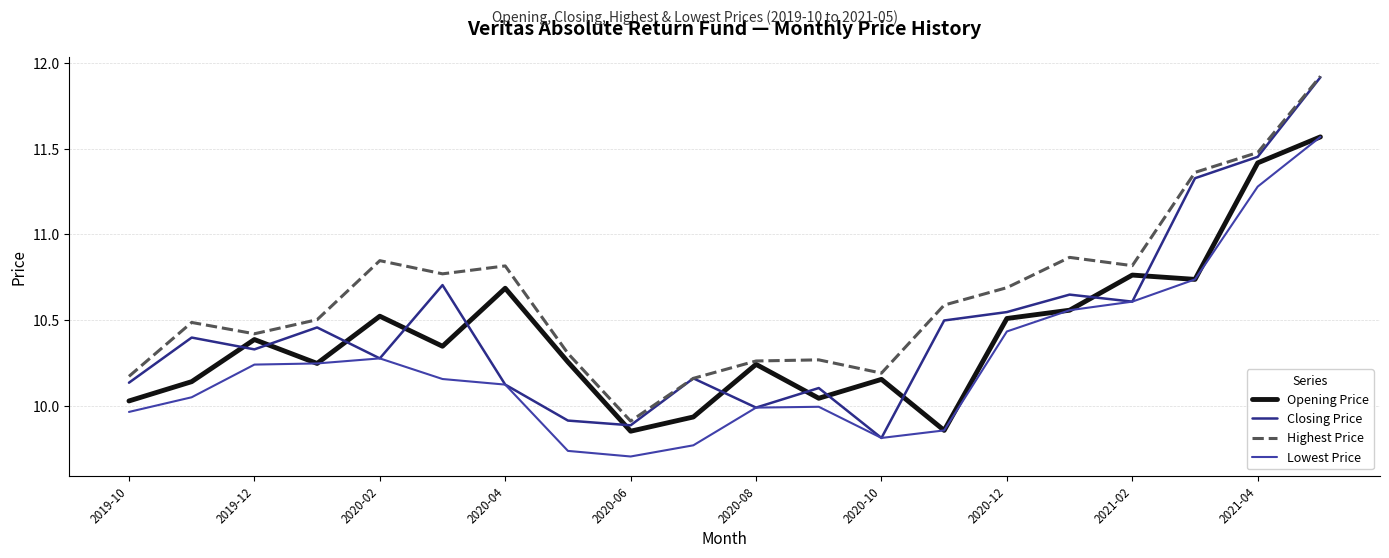

What is the highest value of the Closing Price series?

11.9